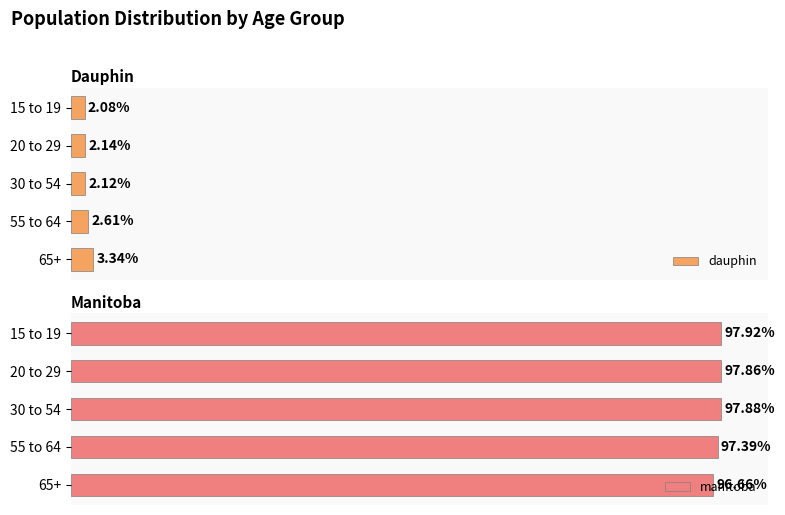

The manitoba series shows 0.5 at 0.8. True or false?

False